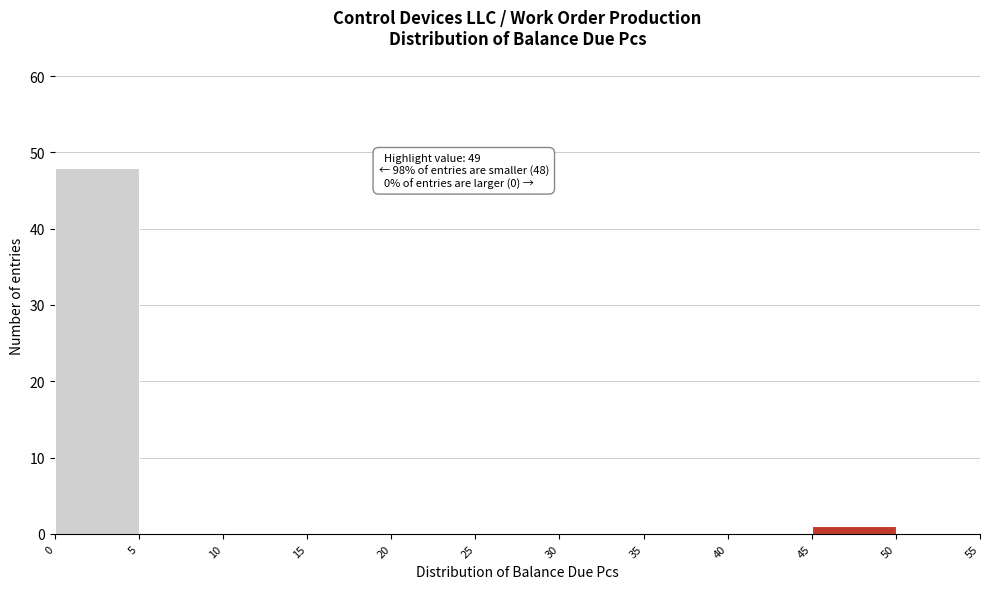

Over which range of the x-axis is the bar tallest?

0 to 5